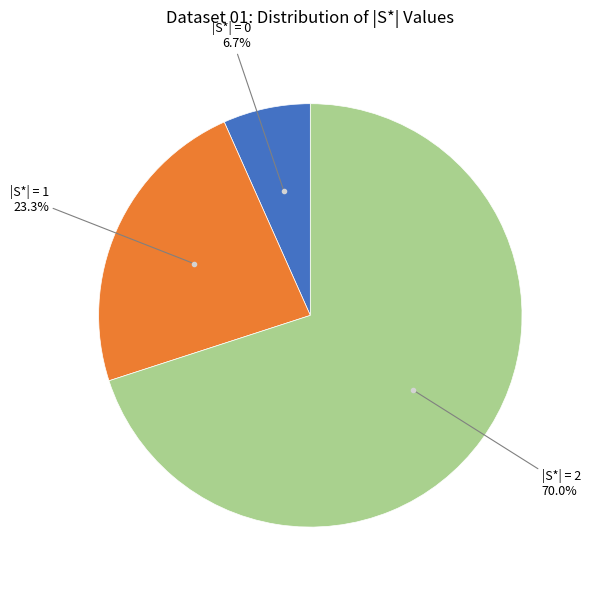

Is there any slice that represents more than half of the pie?

Yes